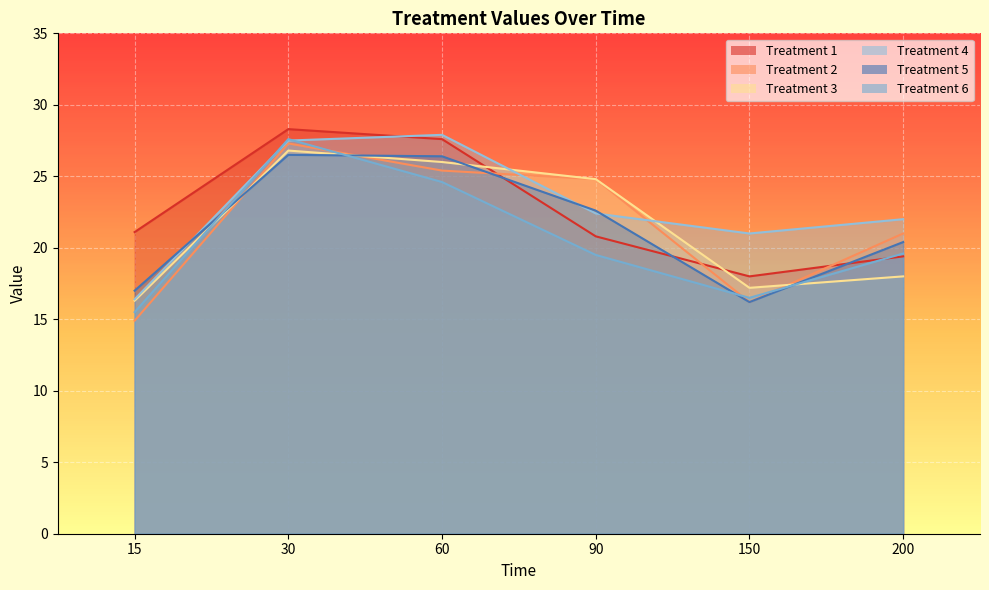

What is the value of the Treatment 5 point at the 2nd from the left?

26.5